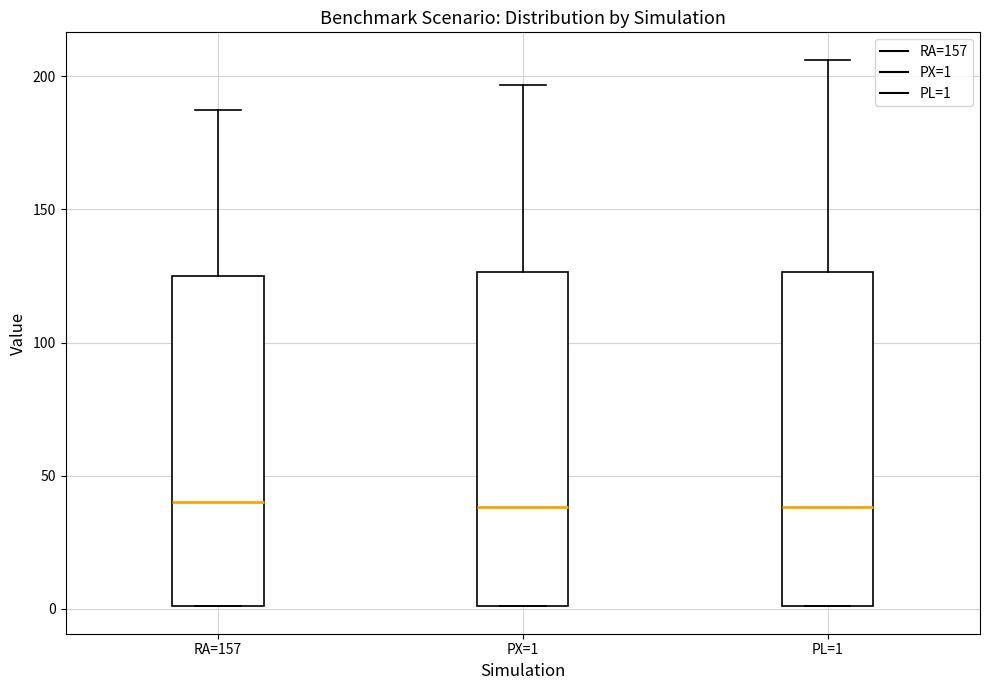

Reading left to right, transcribe this box plot: for each box, give where its median line is, the range the box spans, and where its two whiskers end, as read against the y-axis. The values are not printed on the chart, so give them approximately, as read against the axis.

RA=157: median 40, box 0 to 125, whiskers 0 to 190
PX=1: median 40, box 0 to 125, whiskers 0 to 195
PL=1: median 40, box 0 to 125, whiskers 0 to 205